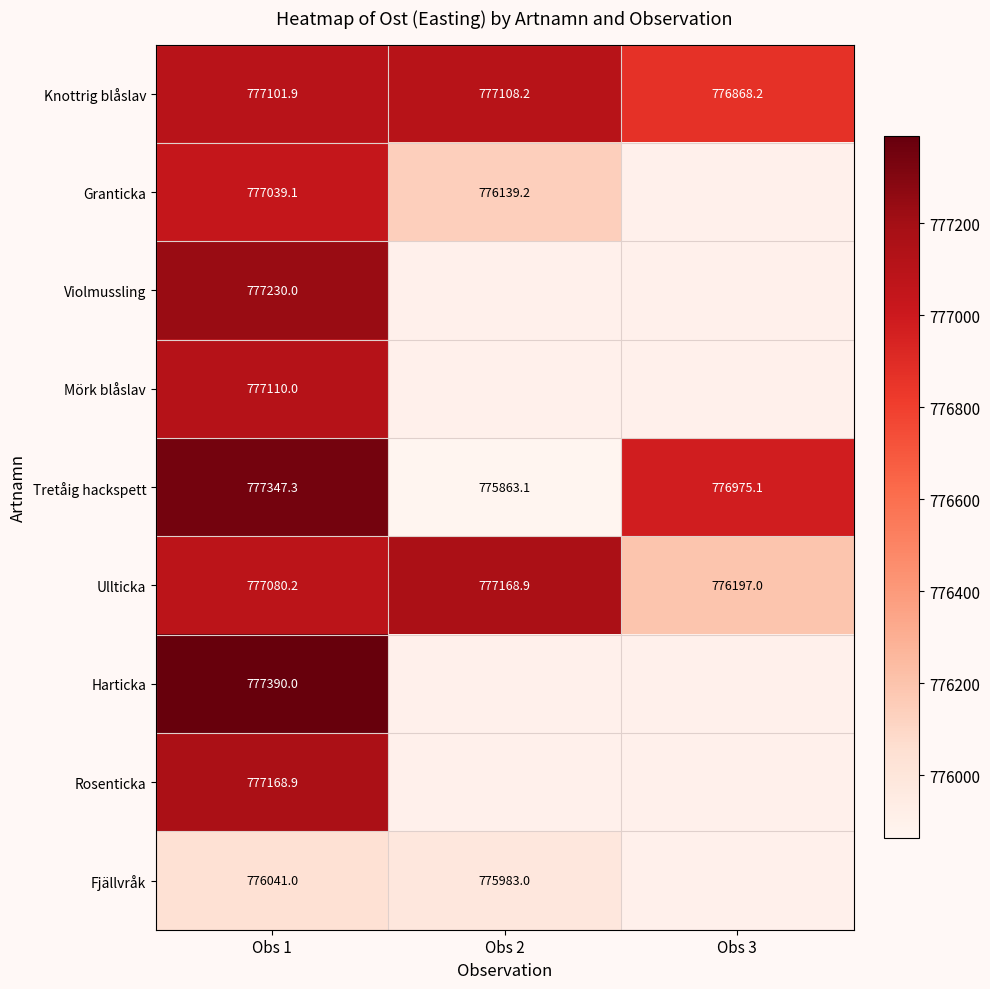

The Tretåig hackspett series shows 457110.2 at Obs 1. True or false?

False